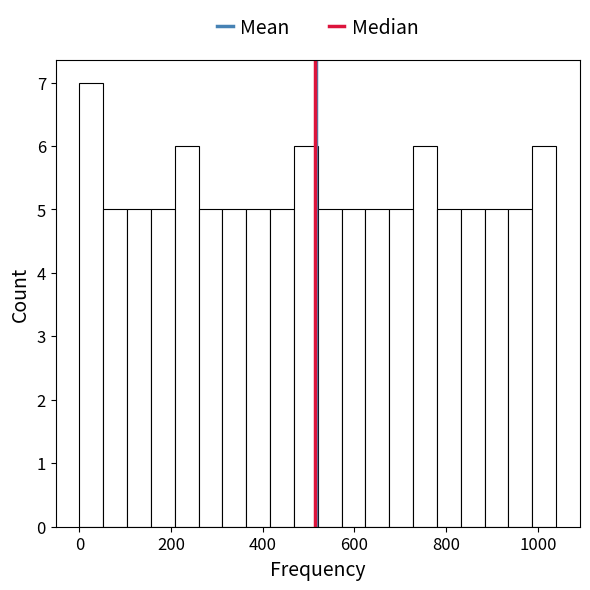

Read against the x-axis, roughly where is the centre of the tallest bar?

20